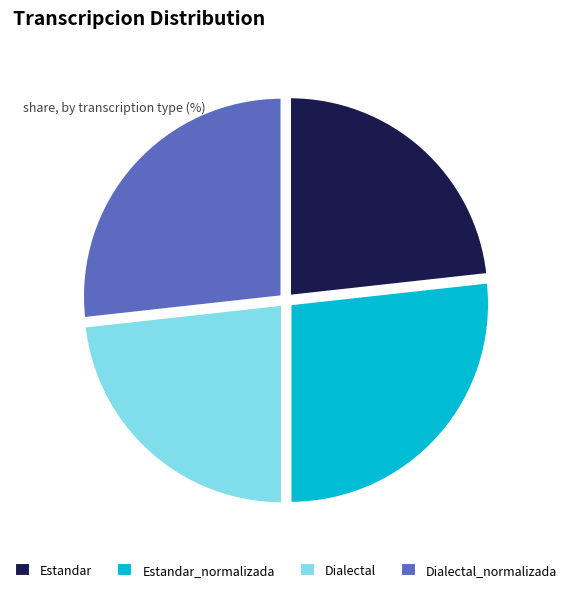

The Estandar slice represents 23% of the pie. True or false?

True